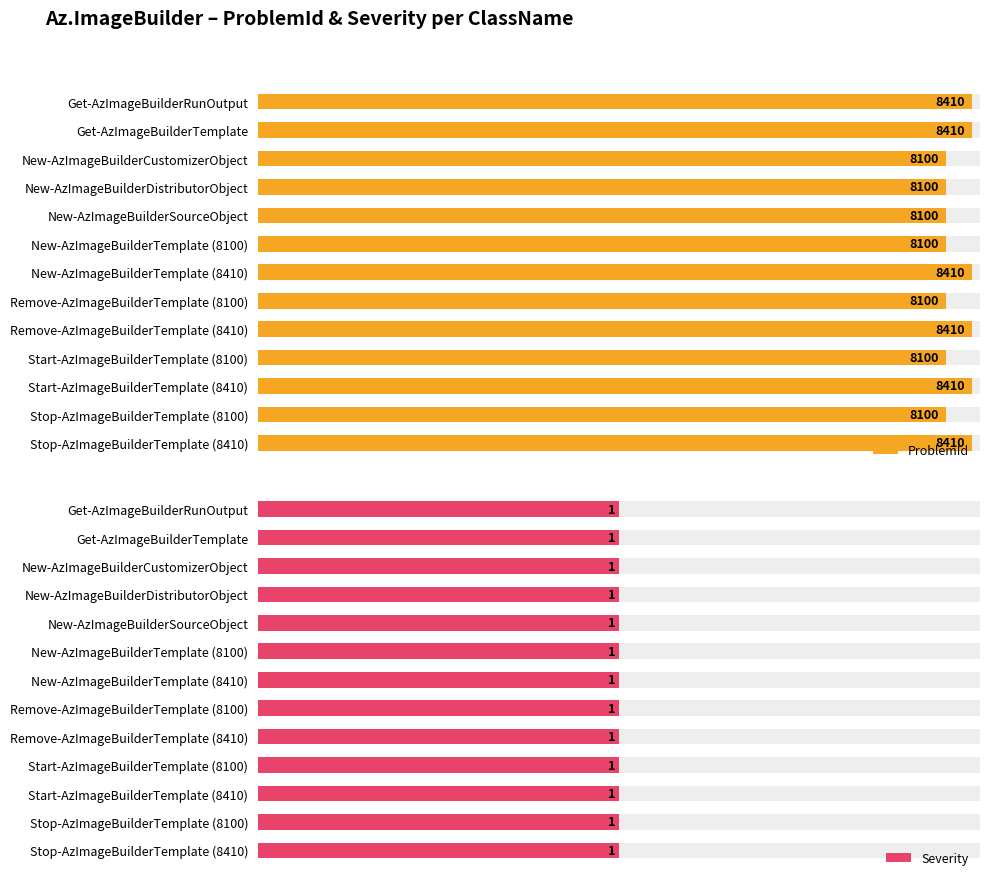

Is it true that ProblemId equals 2647.8 at Stop-AzImageBuilderTemplate (8410)?

False